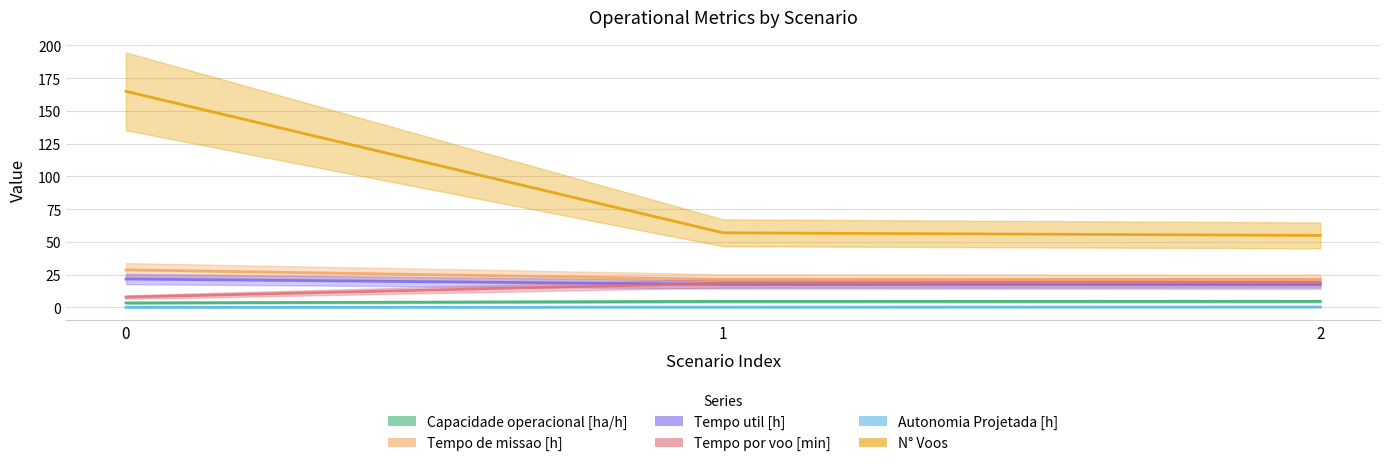

Read the Capacidade operacional [ha/h] value at 0.

3.5